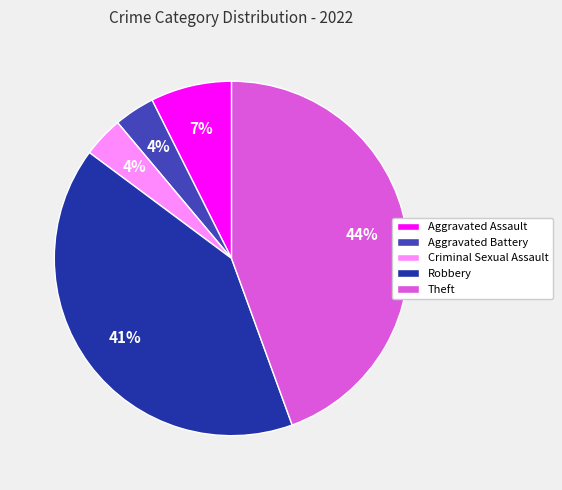

Is it true that Theft is 44% of the pie?

True